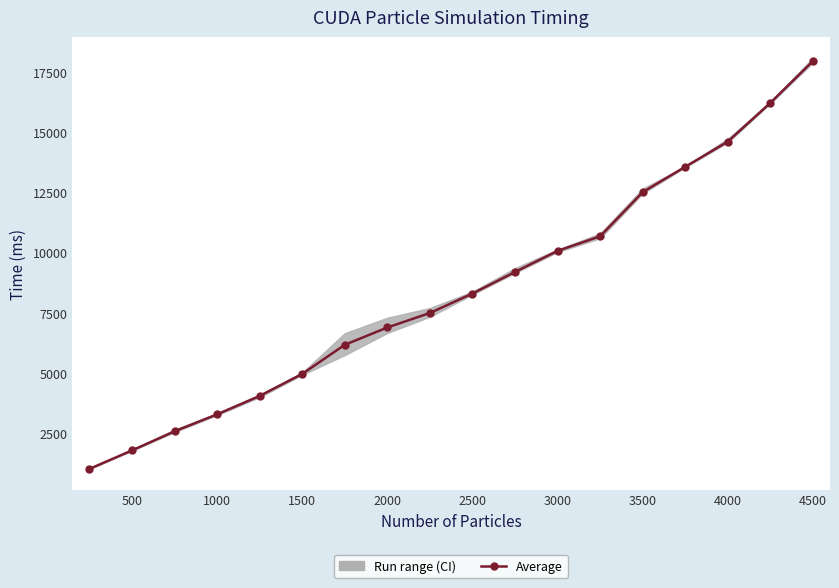

How many categories are shown in the chart?

18